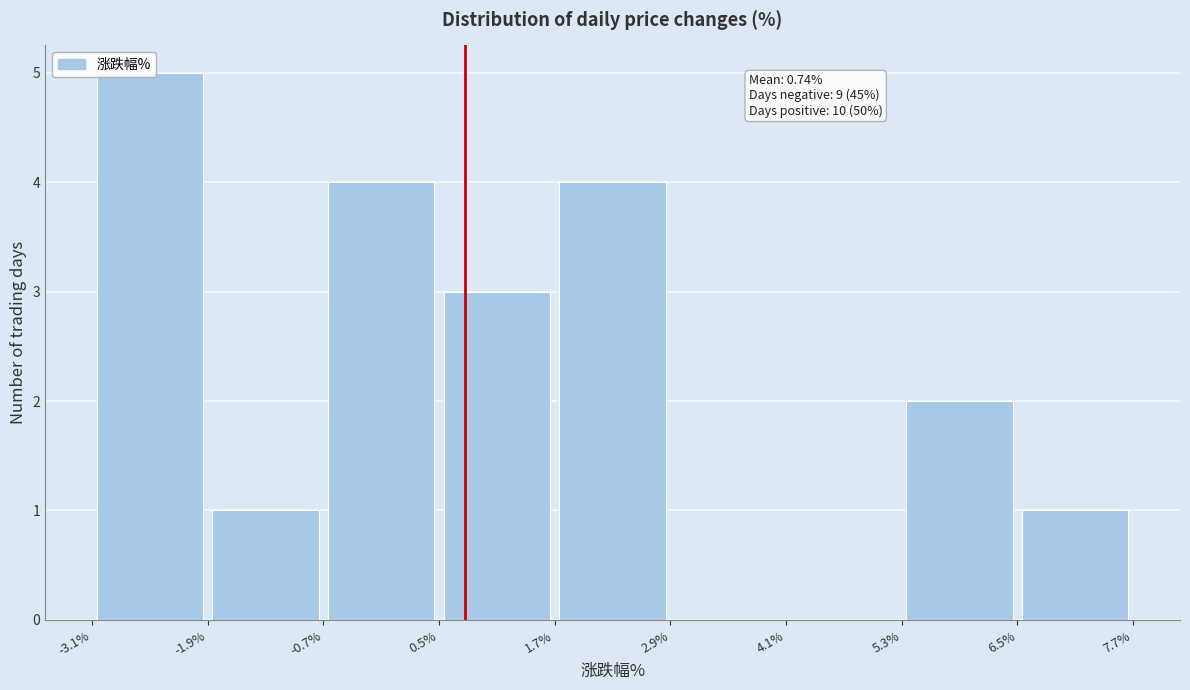

Over which range of the x-axis is the bar tallest?

-3.1% to -1.9%